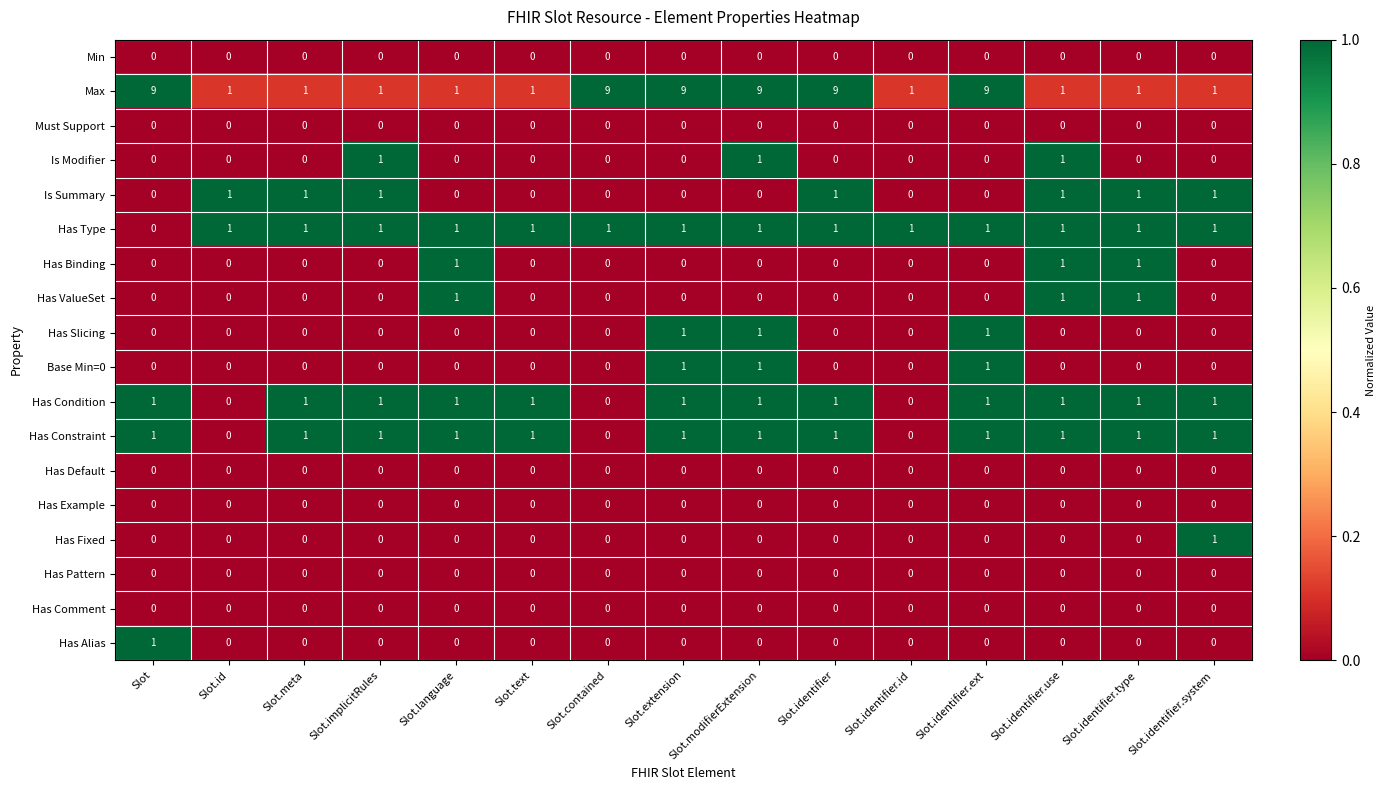

What is the spread (max minus min) of values at Slot.extension?

9